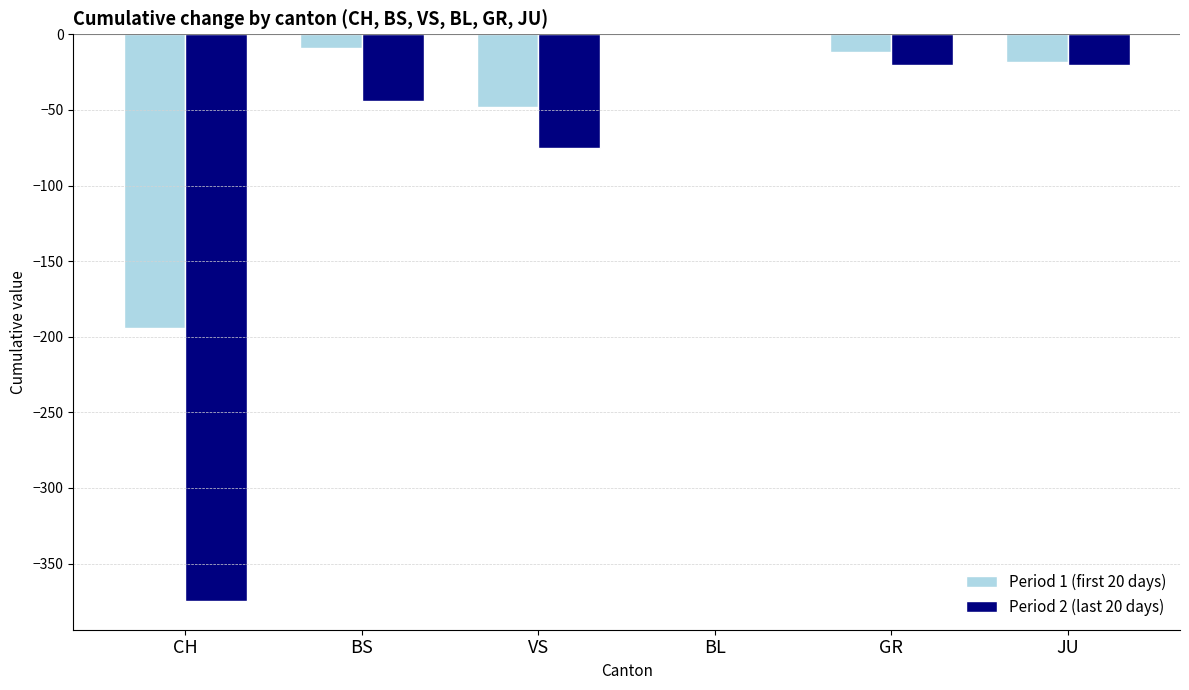

The value of Period 2 (last 20 days) at BS is -77. True or false?

False